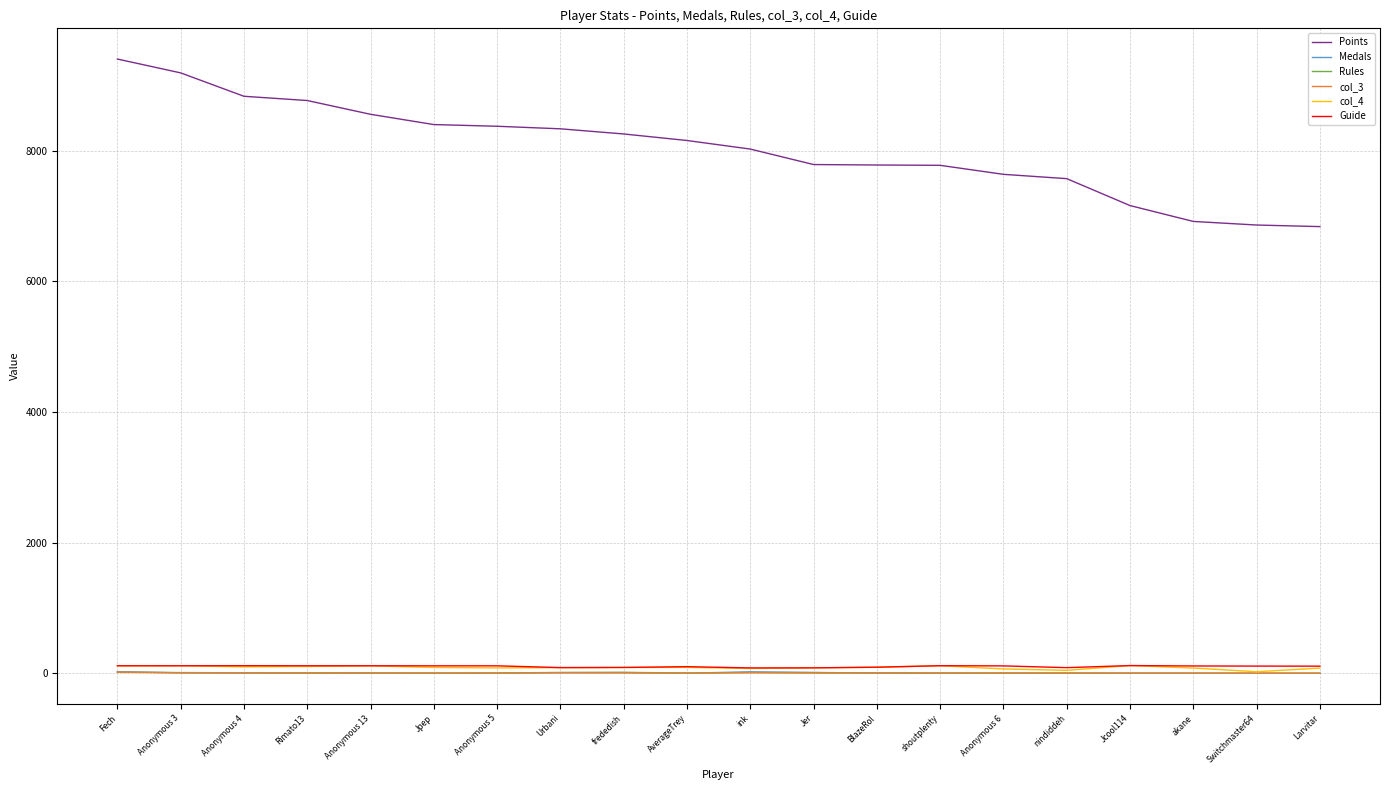

Does the chart display data point markers on the line(s)?

No